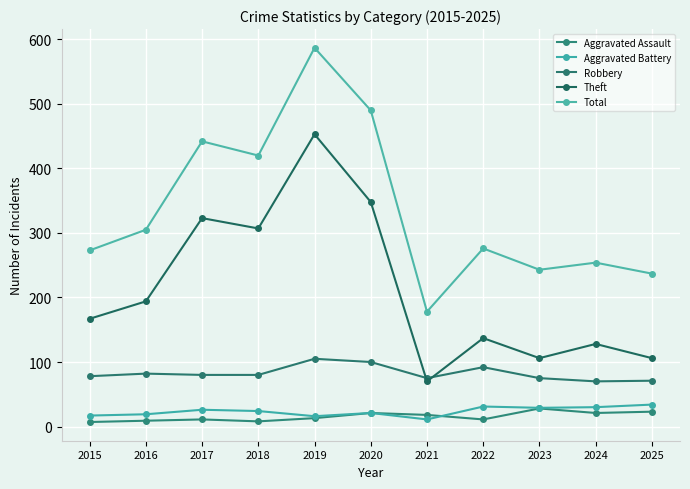

What is the sum of all Robbery values?

908